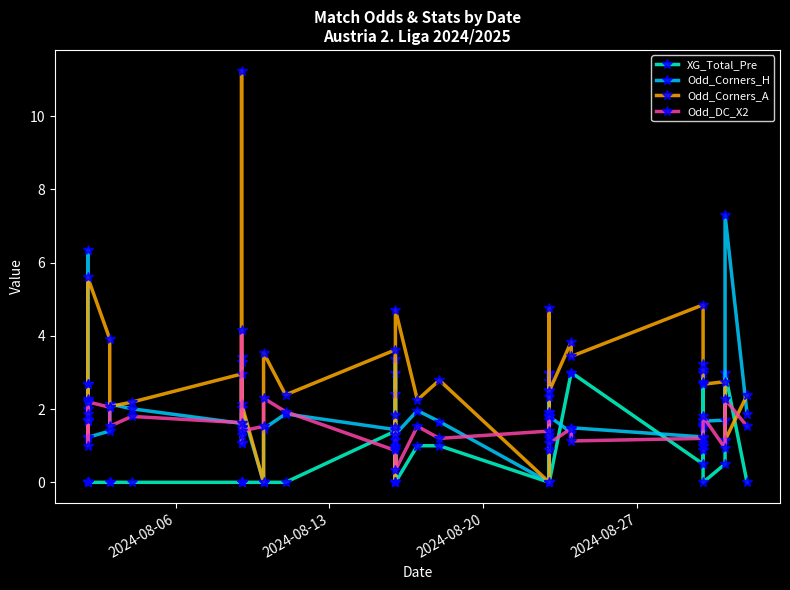

Is this an area chart (filled region under the line)?

No